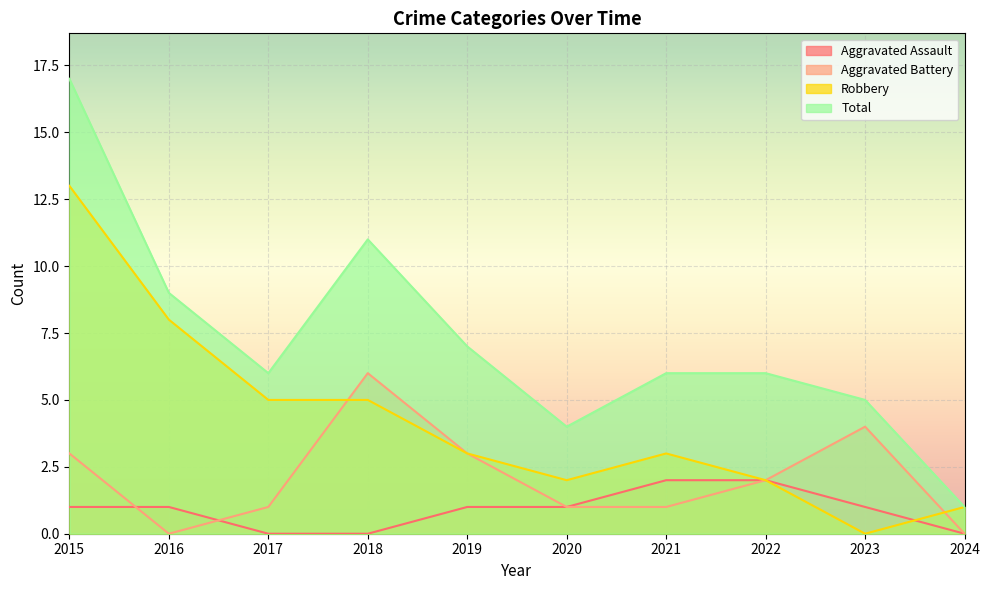

At 2021, list the series in order from largest to smallest.

Total, Robbery, Aggravated Assault, Aggravated Battery